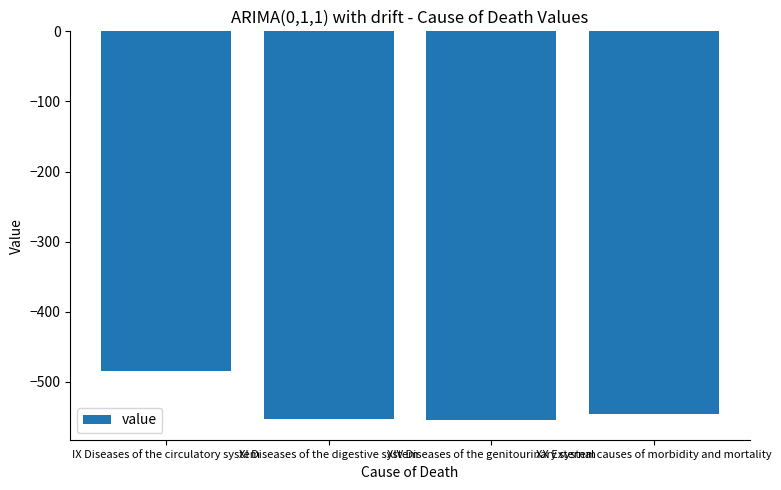

What is the value of the 1st bar from the left?

-484.2